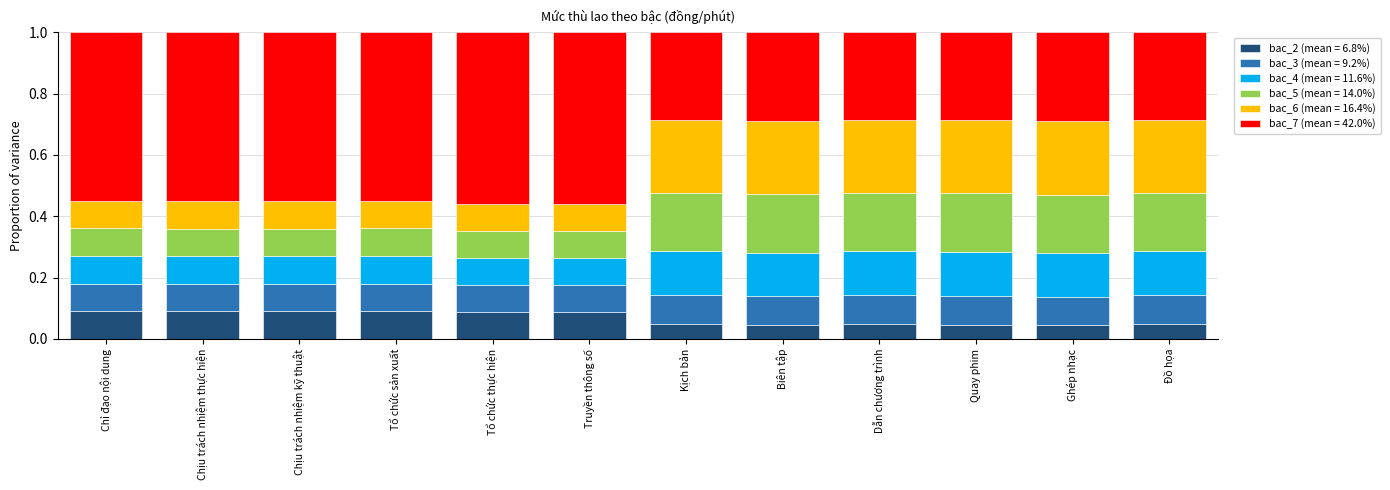

What is the total value across all series at Dẫn chương trình?

1.0